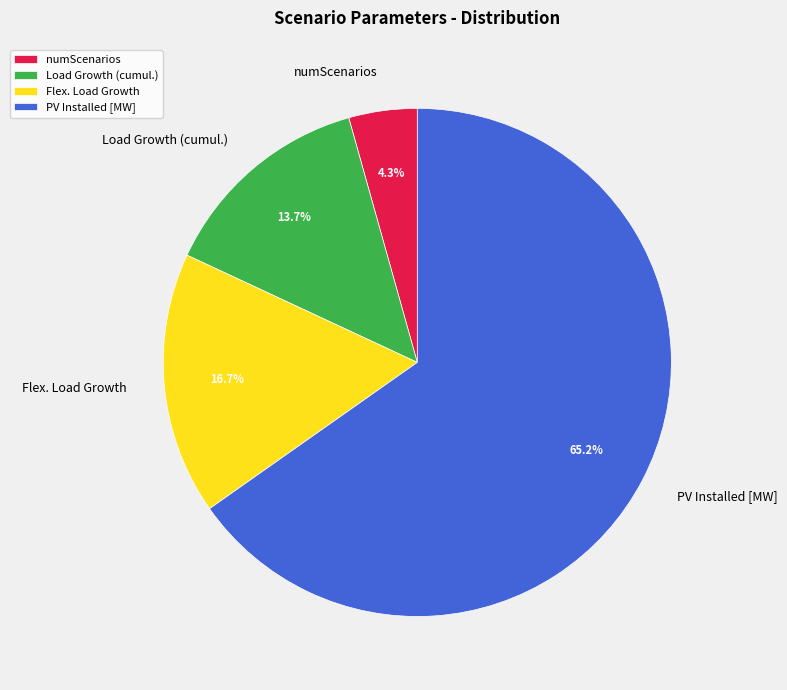

To the nearest percent, what is the combined percentage of Load Growth (cumul.) and Flex. Load Growth?

30%